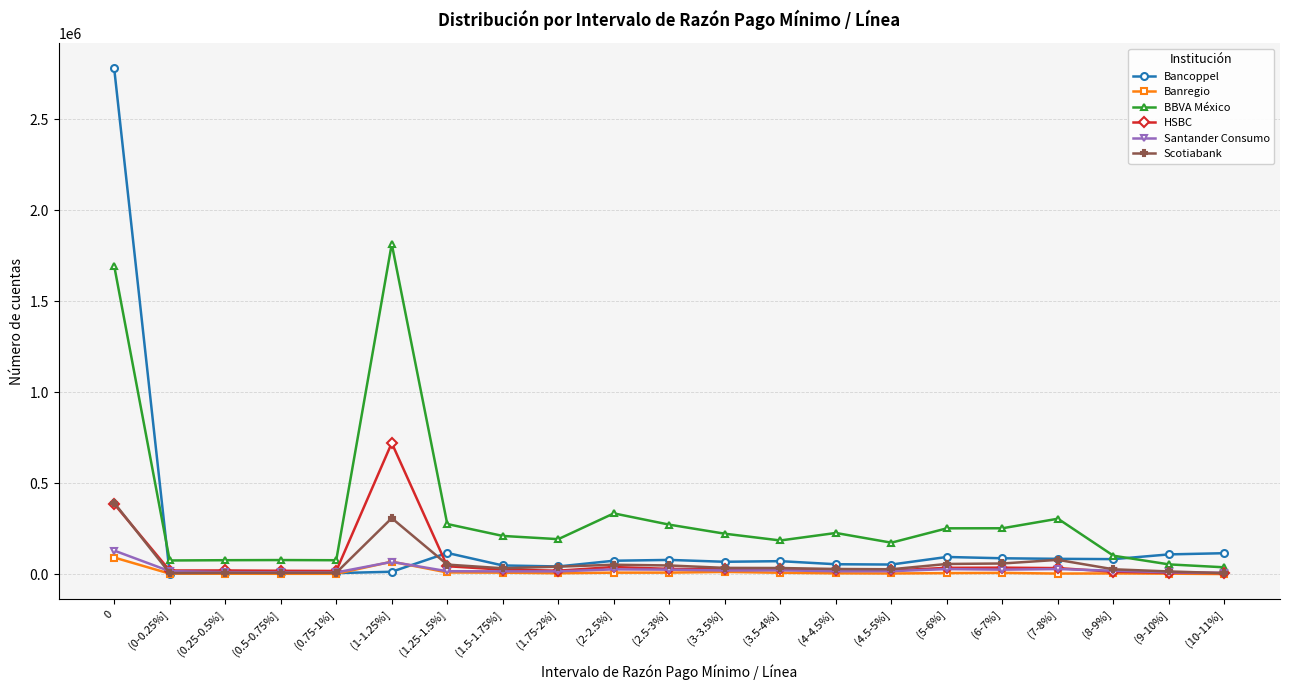

True or false: Bancoppel has a value of 4625962 at 0.

False